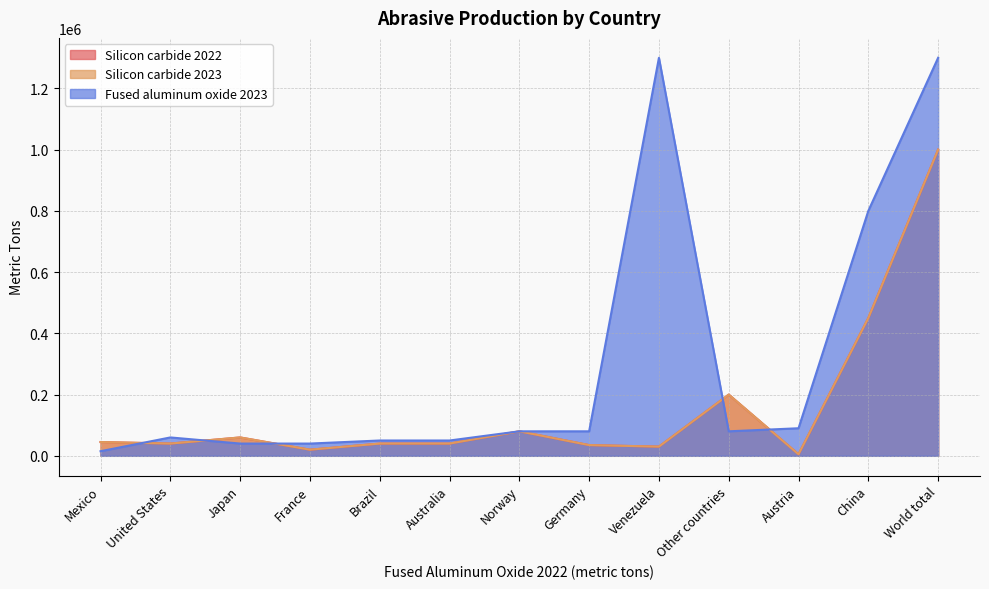

Which series has the largest total across all categories?

Fused aluminum oxide 2023